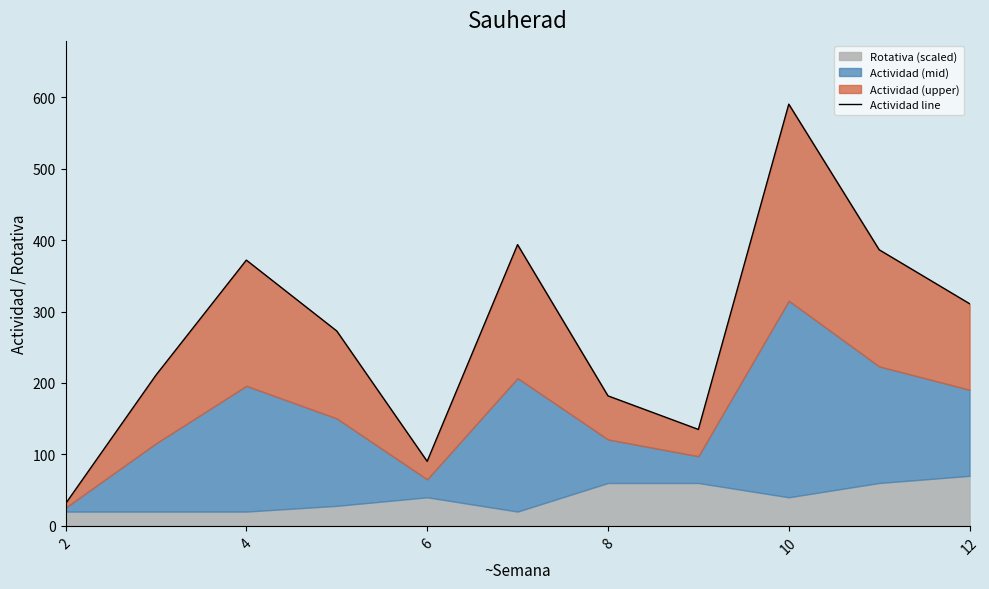

Which has a higher value, 6 or 8?

8